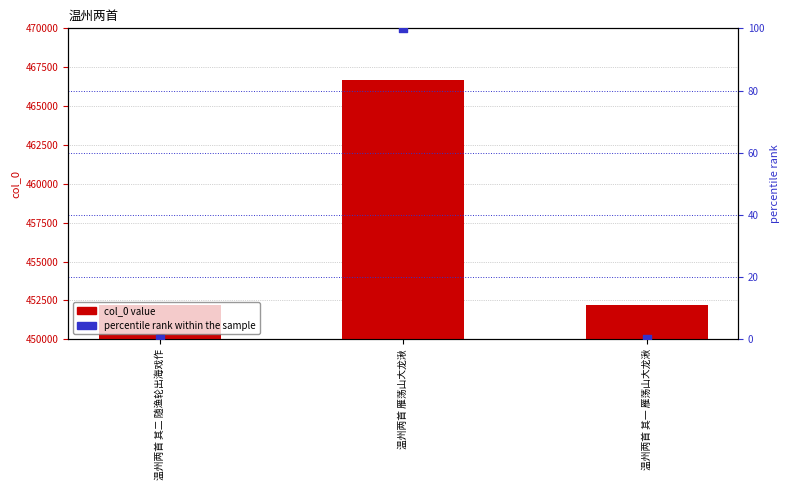

What are all the series names shown in the legend?

col_0 value, percentile rank within the sample